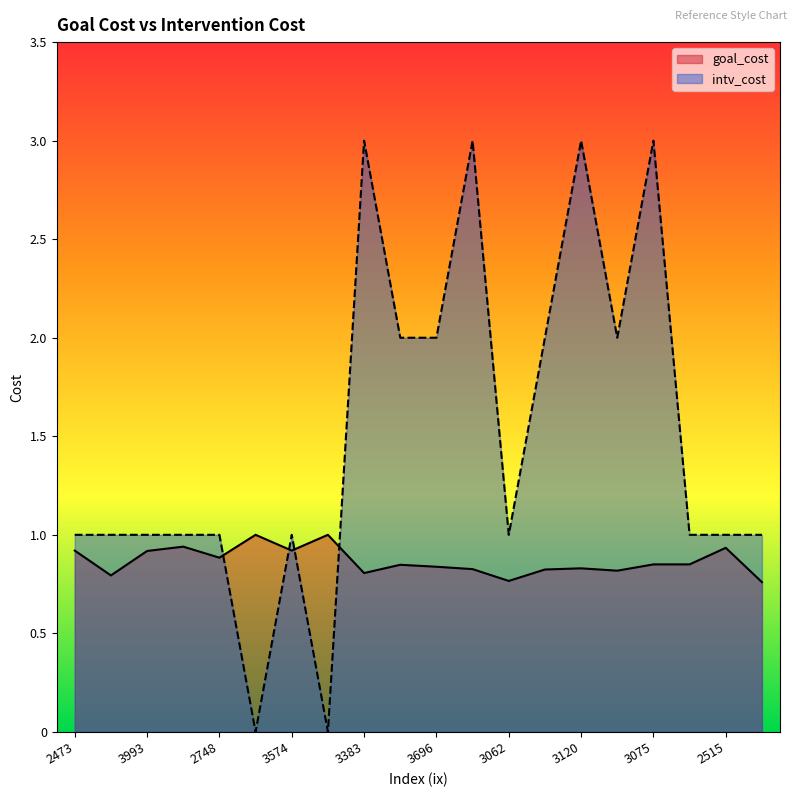

What is the sum of the goal_cost values at 3120 and 3696?

1.7